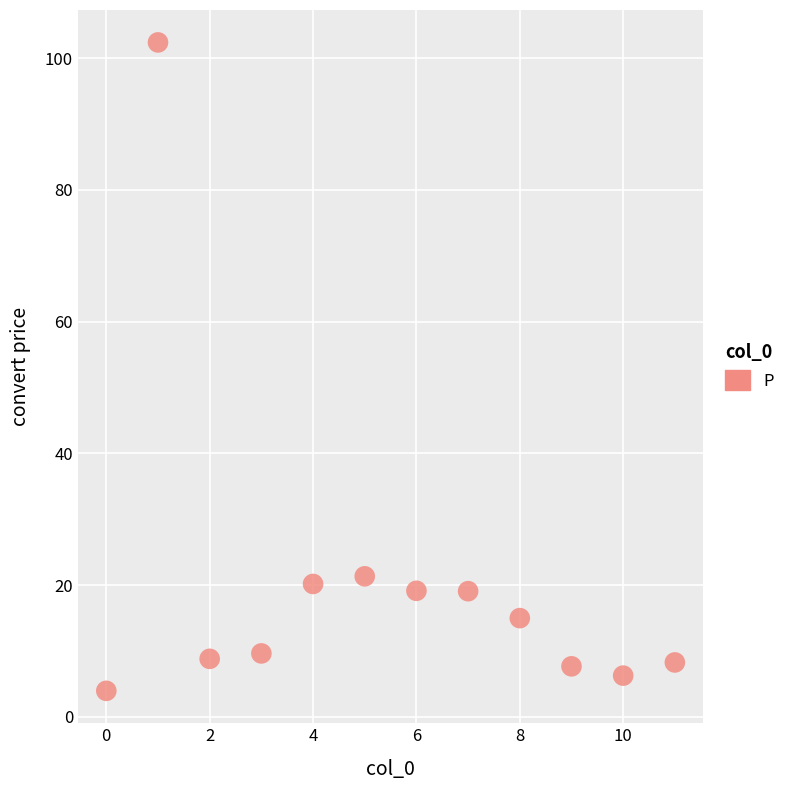

What is the range of Y values (max minus min)?

98.5